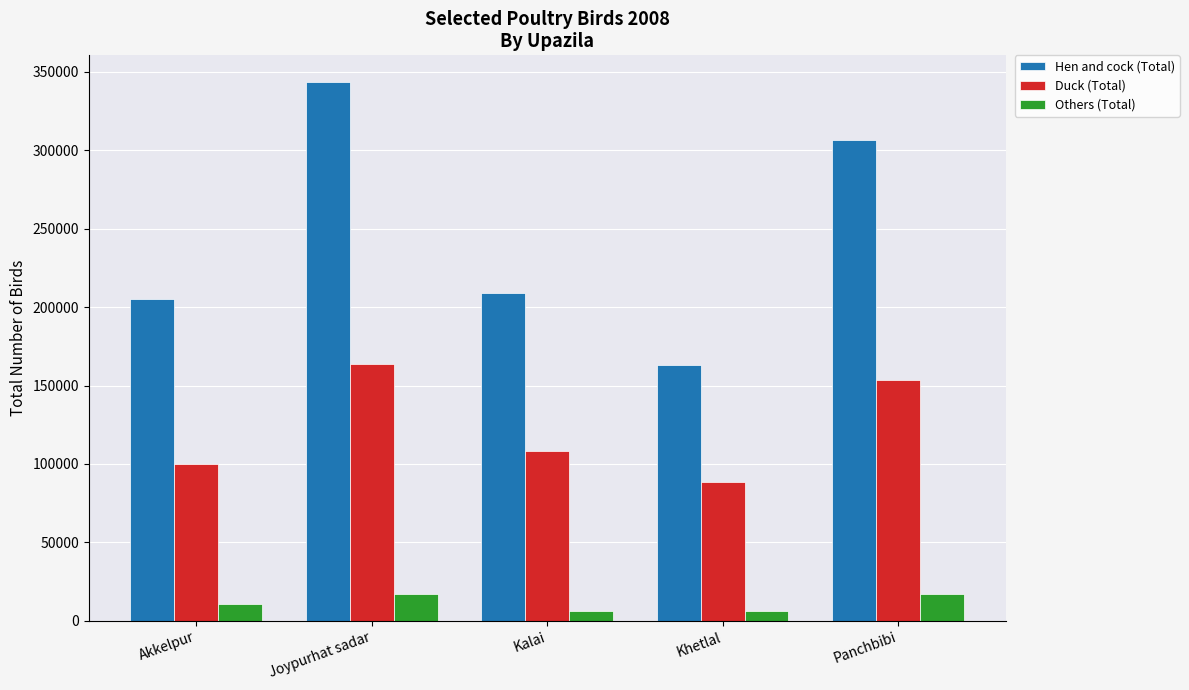

Which category has the highest value in the Duck (Total) series?

Joypurhat sadar